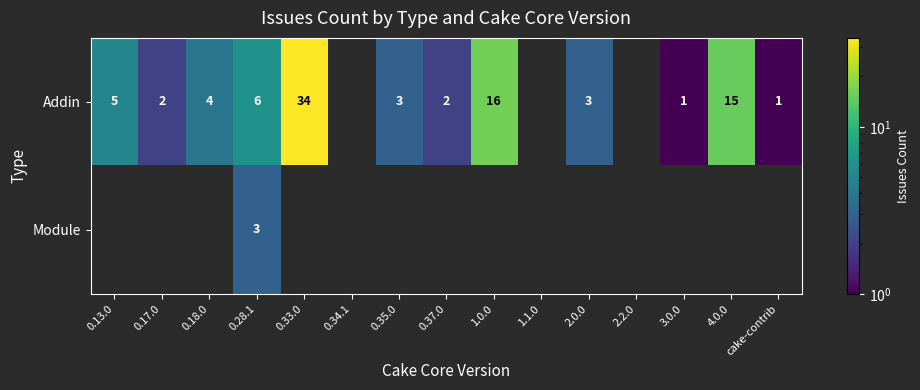

Which has a higher value, 2.2.0 or 0.28.1?

0.28.1